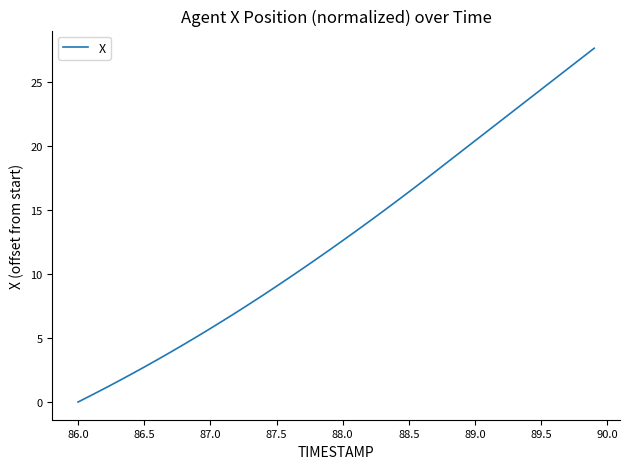

What is the greatest value displayed?

27.7